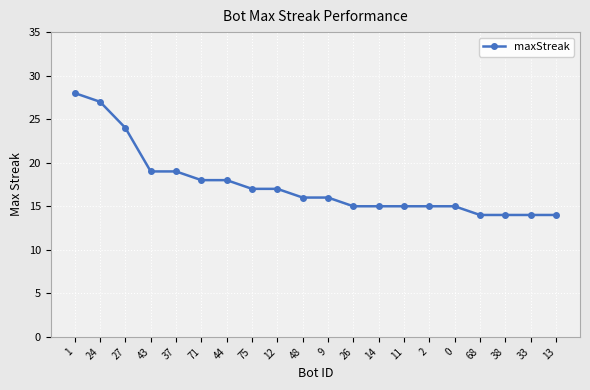

What is the label of the 3rd point from the right?

38